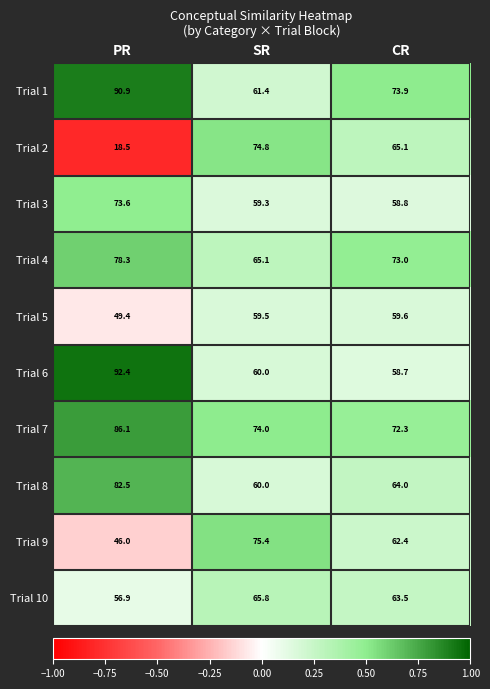

What is the maximum value shown in the chart?

92.4